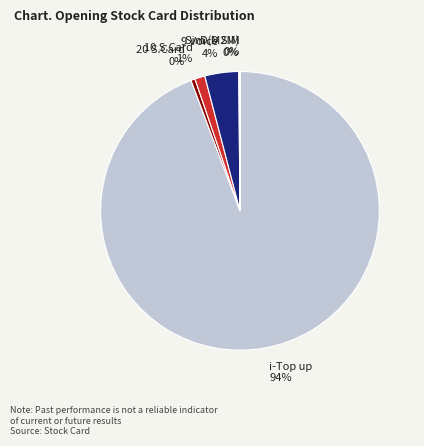

Is there a majority slice in this chart?

Yes